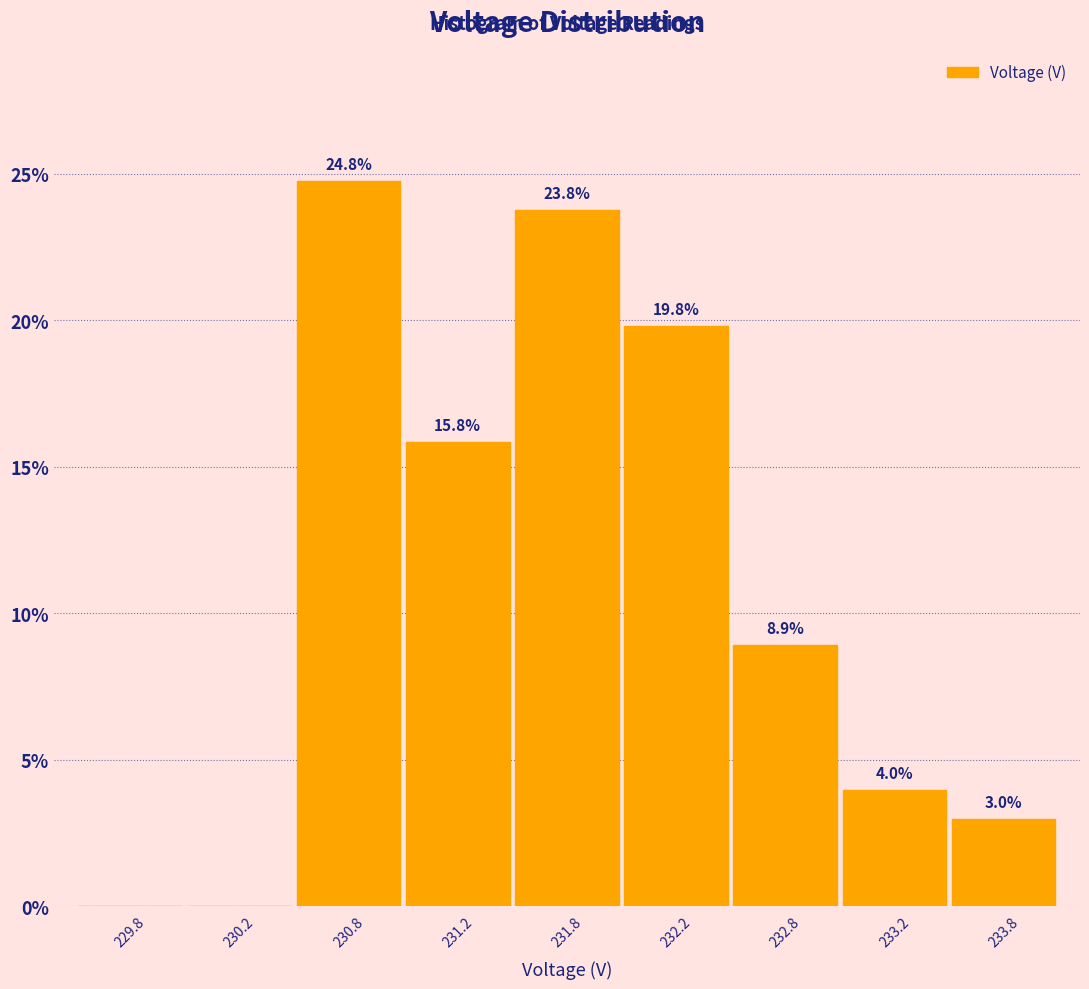

Reading left to right, transcribe all the data shown in this chart.

229.8=0.0	230.2=0.0	230.8=24.8	231.2=15.8	231.8=23.8	232.2=19.8	232.8=8.9	233.2=4.0	233.8=3.0